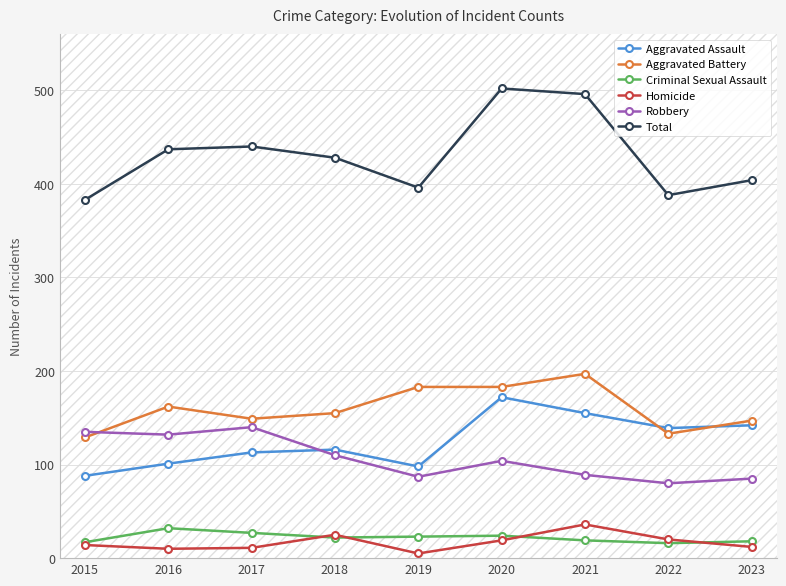

What are all the series names shown in the legend?

Aggravated Assault, Aggravated Battery, Criminal Sexual Assault, Homicide, Robbery, Total